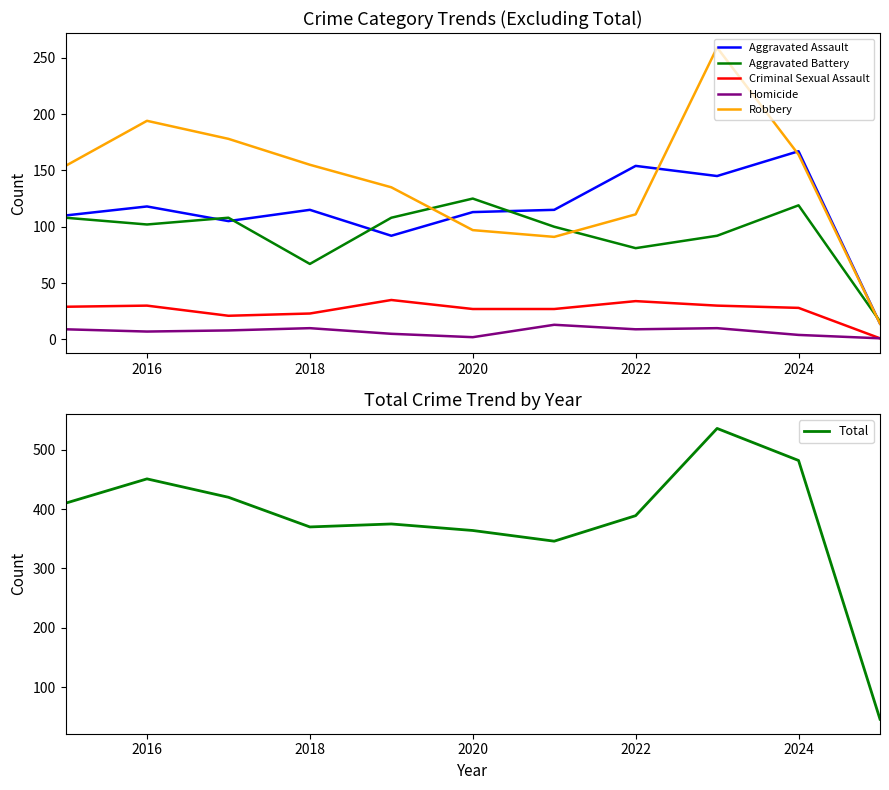

The Criminal Sexual Assault series shows 23 at 2018. True or false?

True